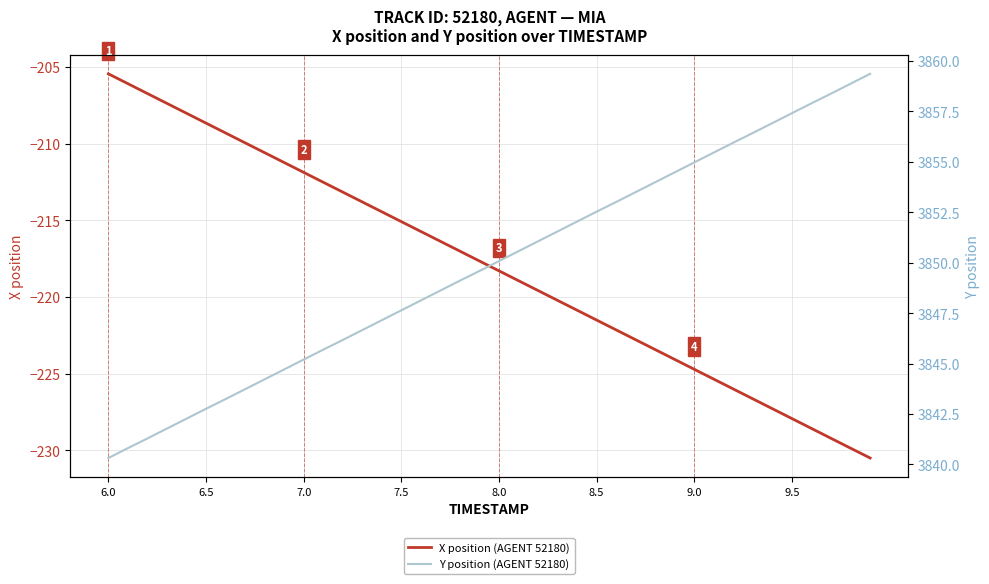

List the series in order of their peak value, highest first.

Y position (AGENT 52180), X position (AGENT 52180)